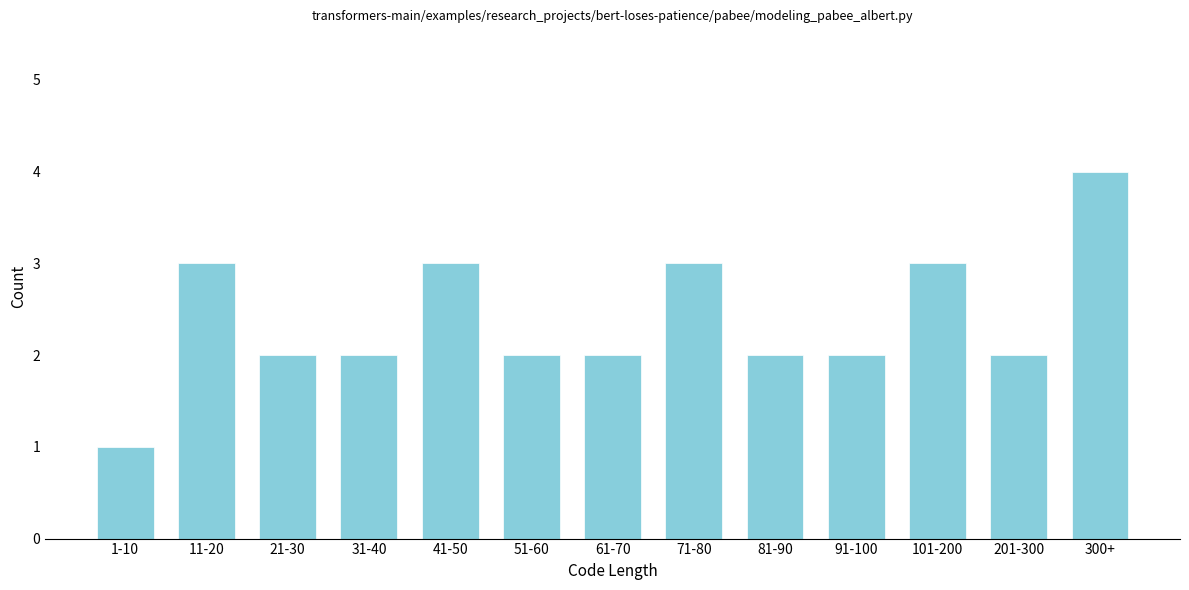

Reading right to left, what are all the values shown in this chart?

300+=4	201-300=2	101-200=3	91-100=2	81-90=2	71-80=3	61-70=2	51-60=2	41-50=3	31-40=2	21-30=2	11-20=3	1-10=1